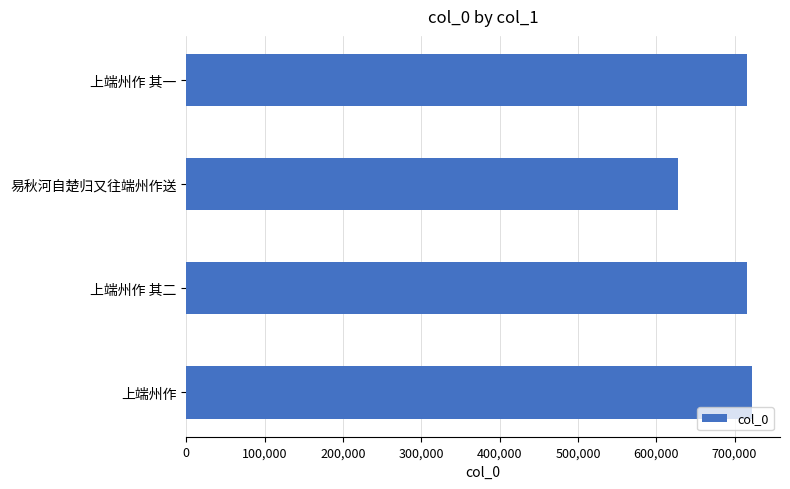

What is the smallest value displayed?

627758